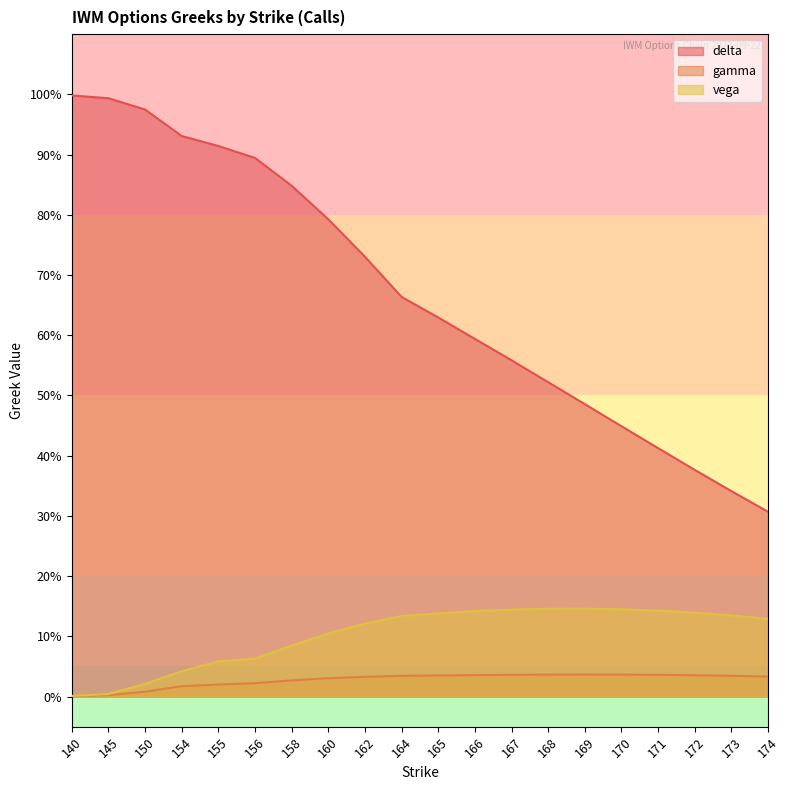

Rank the categories by delta value from highest to lowest.

140, 145, 150, 154, 155, 156, 158, 160, 162, 164, 165, 166, 167, 168, 169, 170, 171, 172, 173, 174